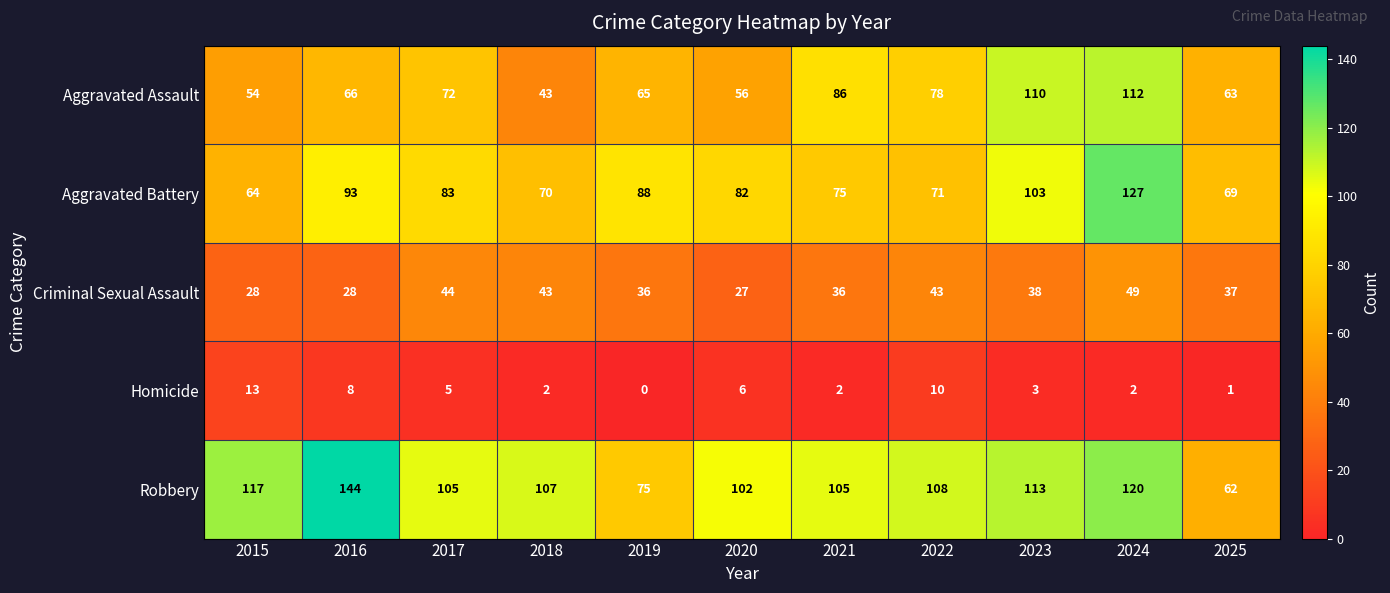

What is the average value of the Homicide series?

5